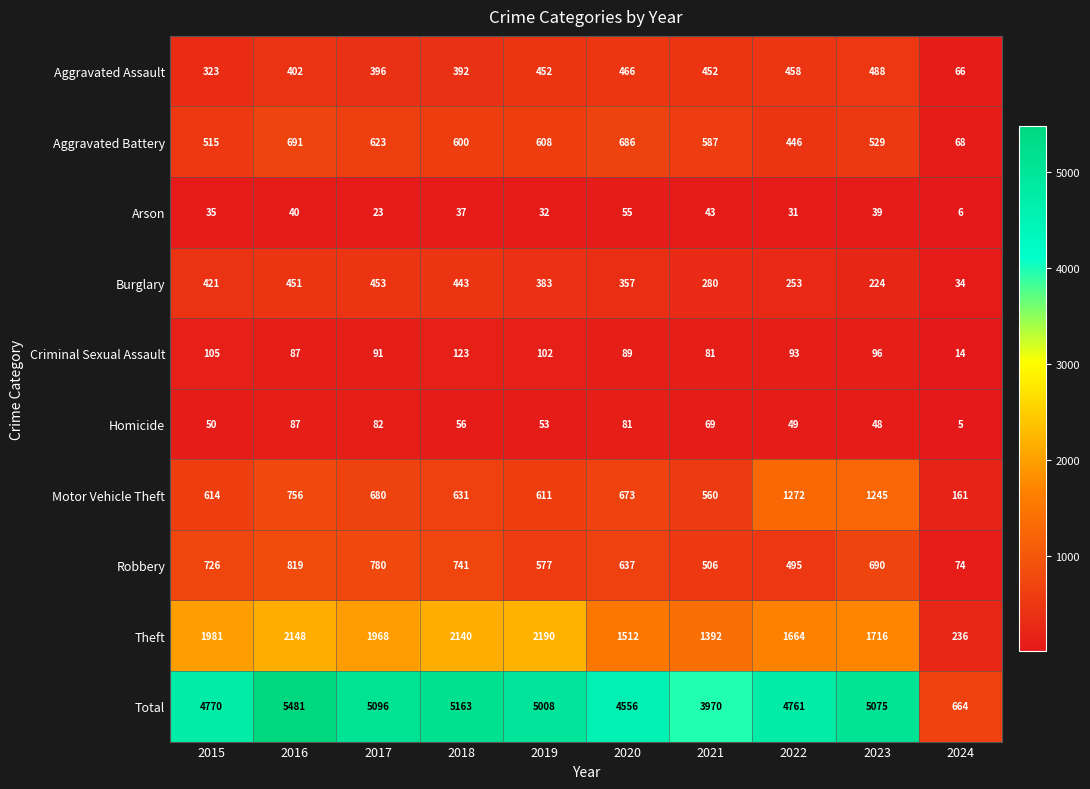

At how many categories does at least one series exceed 1753?

9